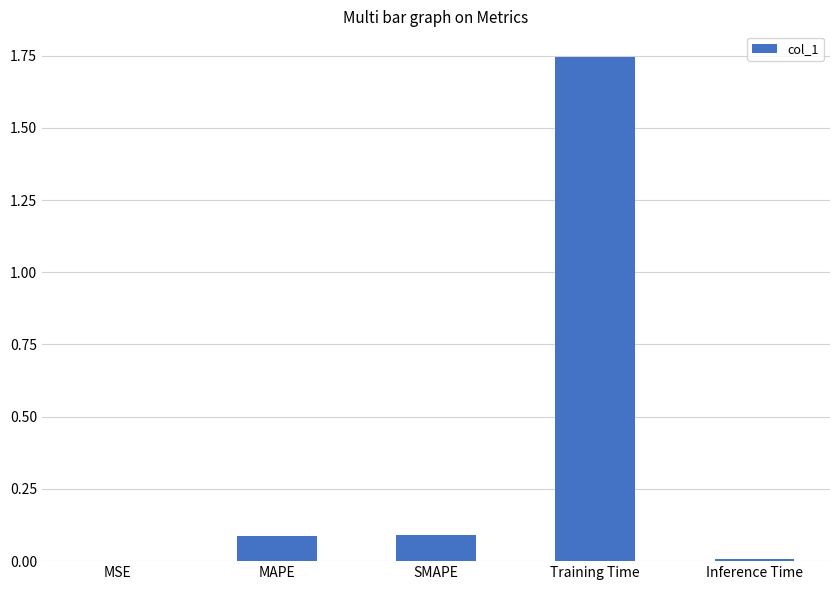

True or false: the data shows 0.0 at MSE.

True